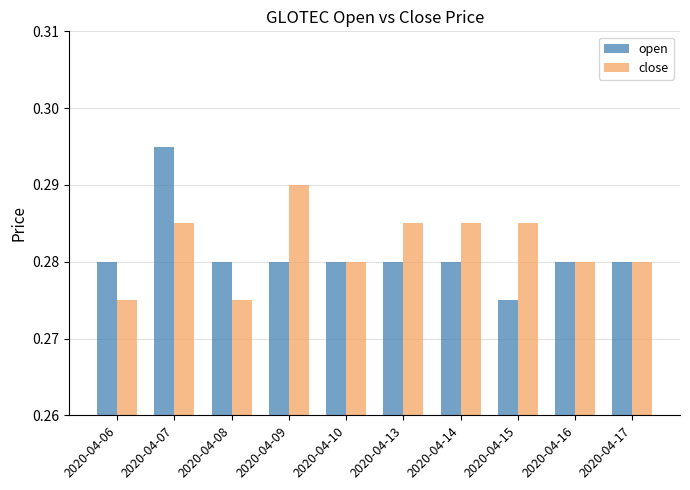

How many open values are between 0 and 1?

10